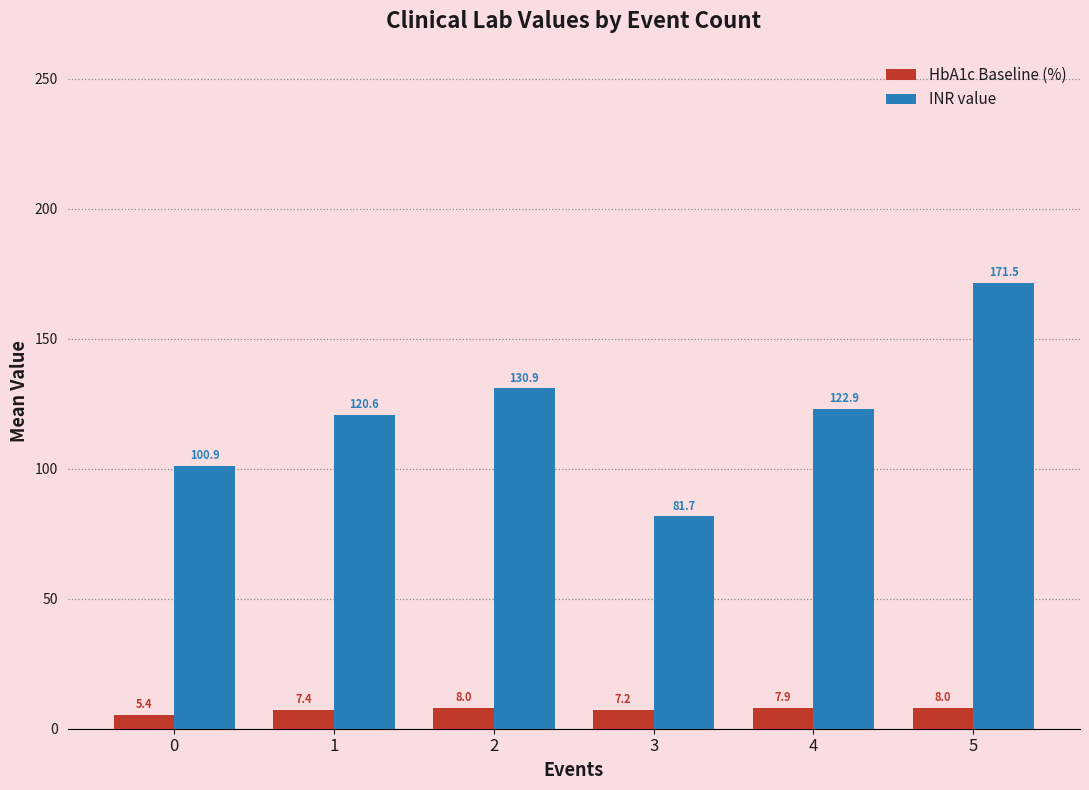

True or false: INR value has a value of 81.7 at 3.

True